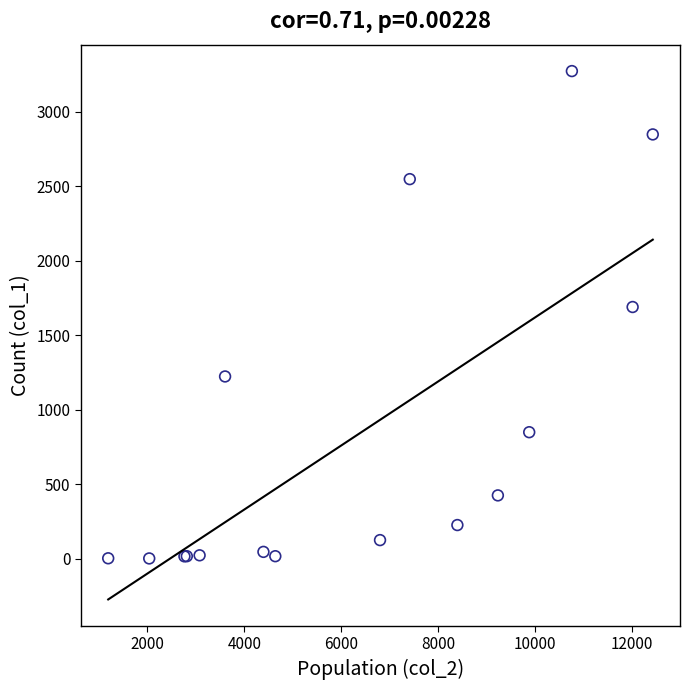

What Y value in the scatter plot is closest to 1638?

1690